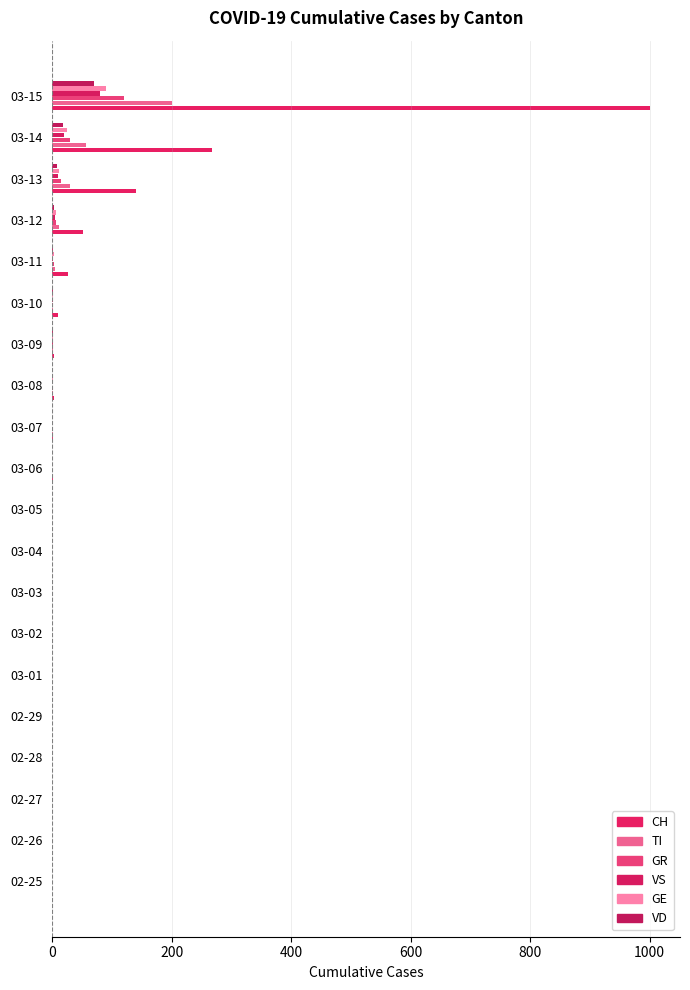

What is the sum of all VD values?

104